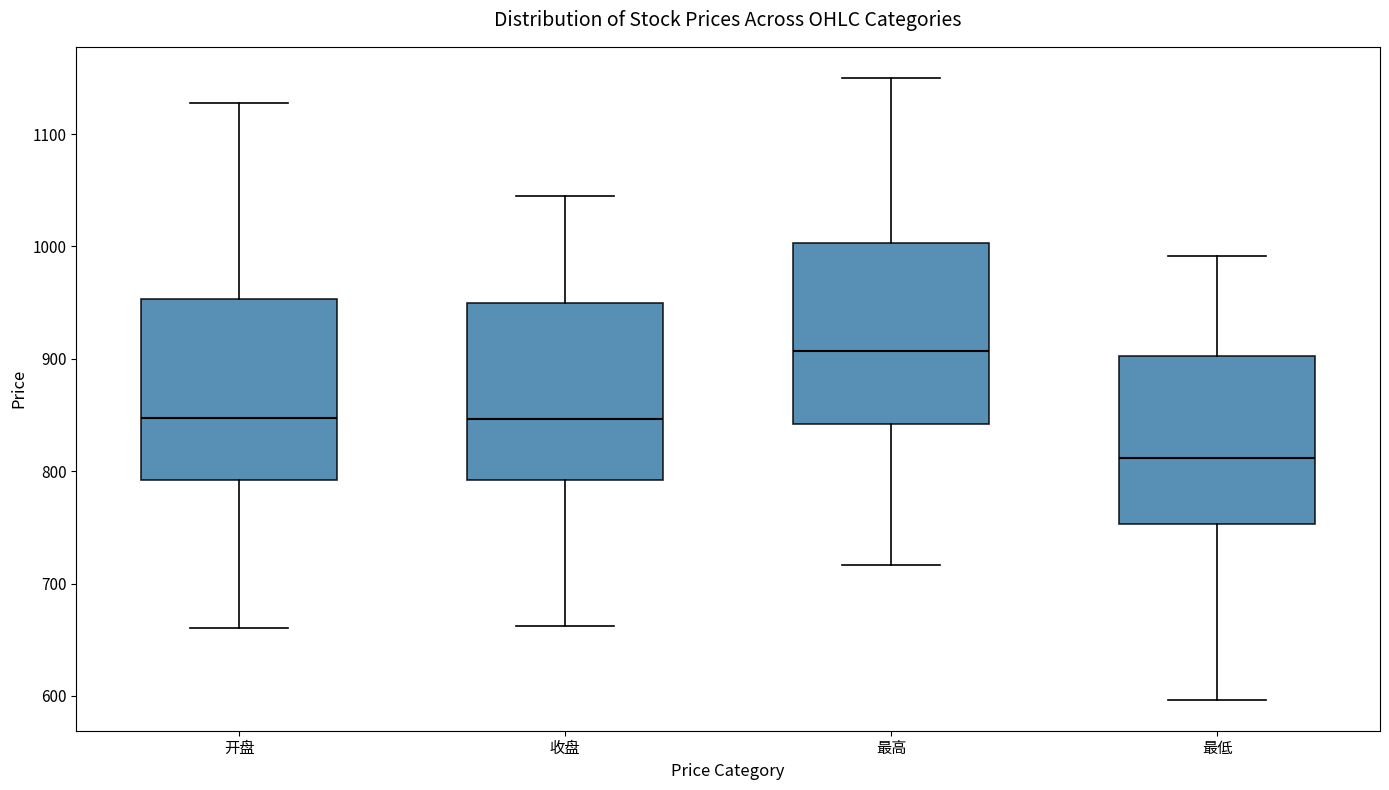

Reading left to right, read every box against the y-axis: the position of its median line, the range the box covers, and the ends of its whiskers. The values are not printed on the chart, so give them approximately, as read against the axis.

开盘: median 850, box 790 to 950, whiskers 660 to 1130
收盘: median 850, box 790 to 950, whiskers 660 to 1040
最高: median 910, box 840 to 1000, whiskers 720 to 1150
最低: median 810, box 750 to 900, whiskers 600 to 990